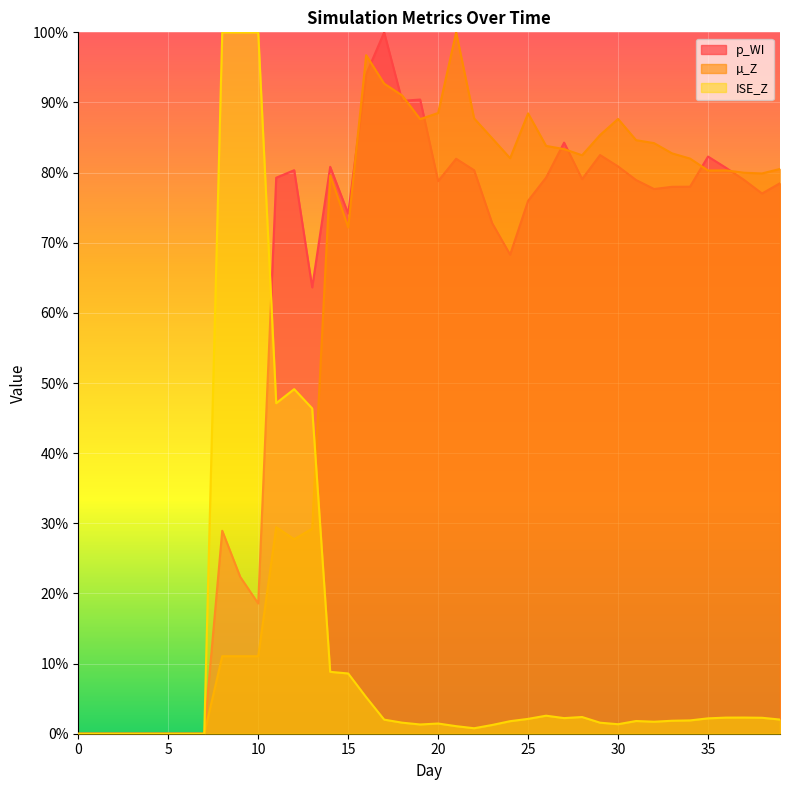

What is the difference between the p_WI values at 8 and 4?

0.3